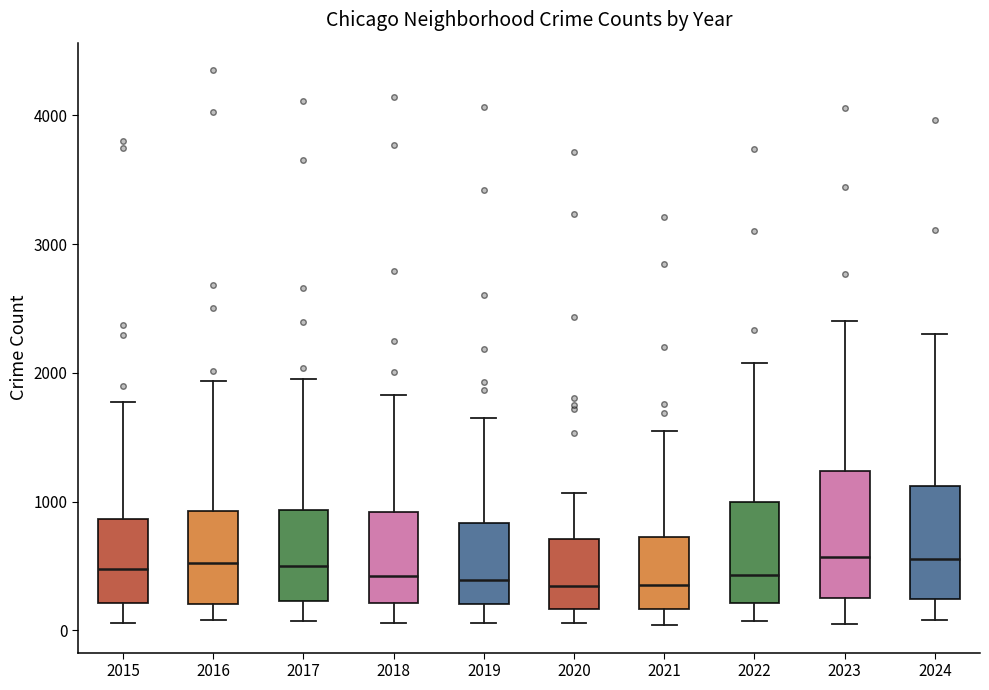

Comparing the boxes themselves (not the whiskers), which one is the tallest?

2023